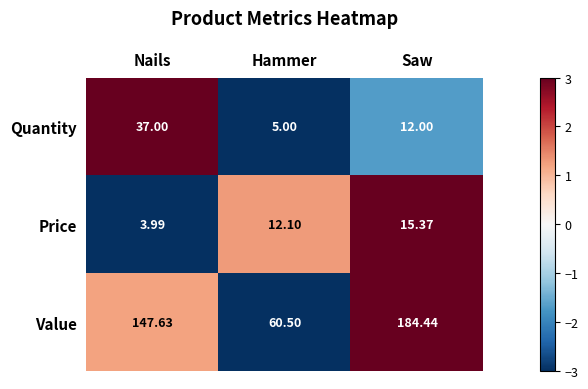

What is the smallest value displayed?

4.0